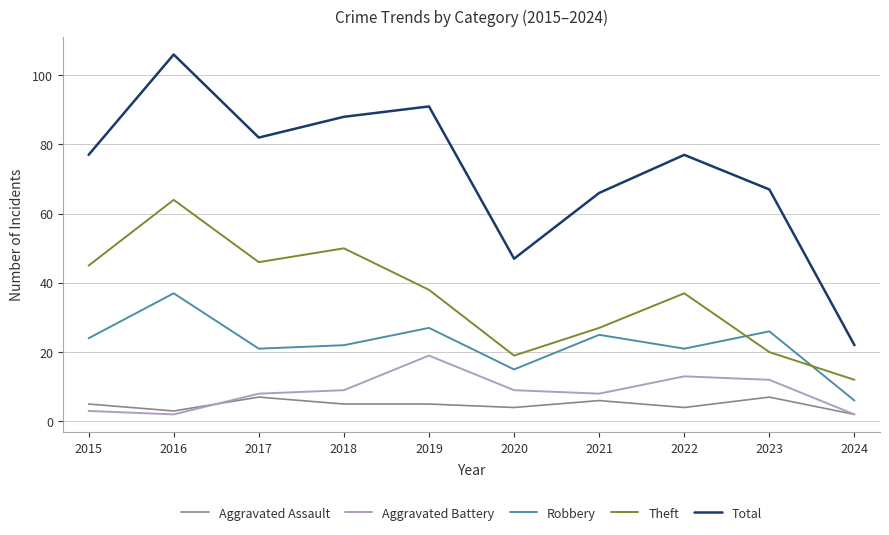

Which category has the highest value across all series?

2016